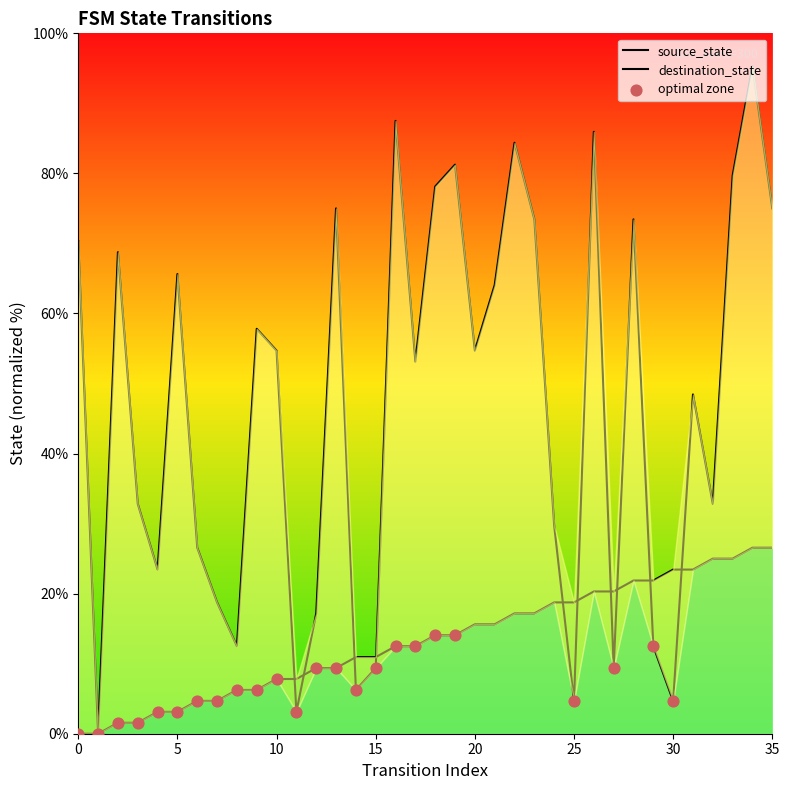

Is the value of destination_state at 34 greater than the value of source_state at 5?

Yes